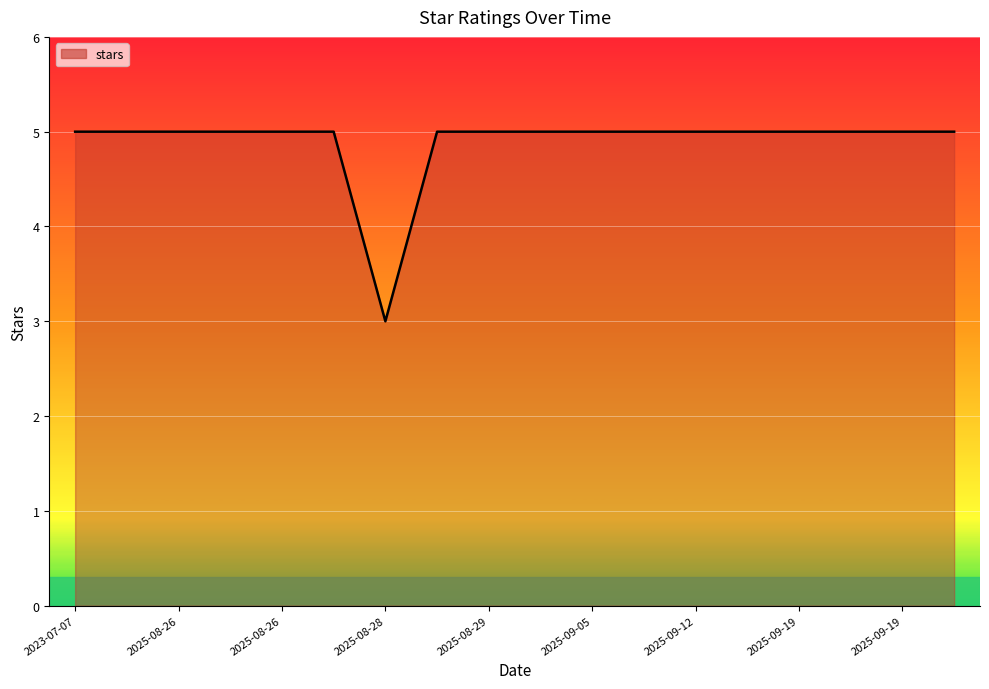

What is the maximum value shown in the chart?

5